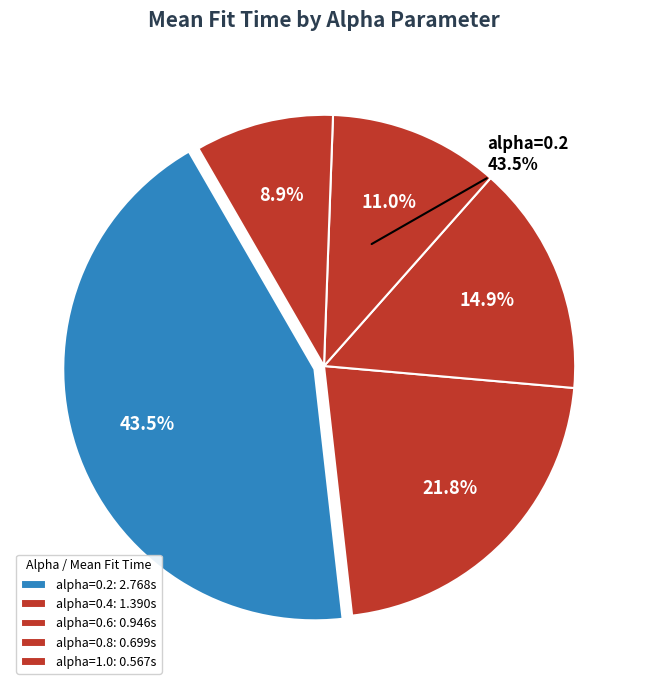

What portion of the pie excludes alpha=1.0?

91.1%